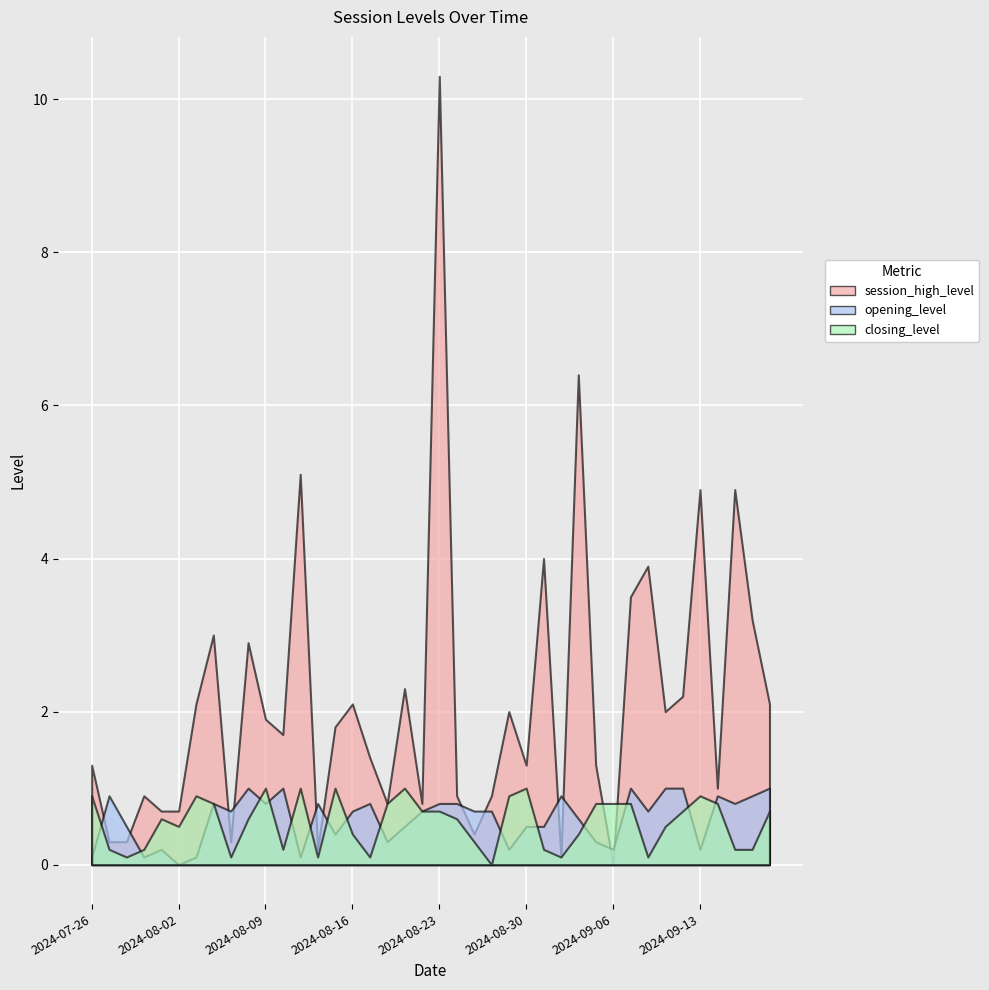

Is it true that closing_level equals 0.3 at 2024-07-29?

False